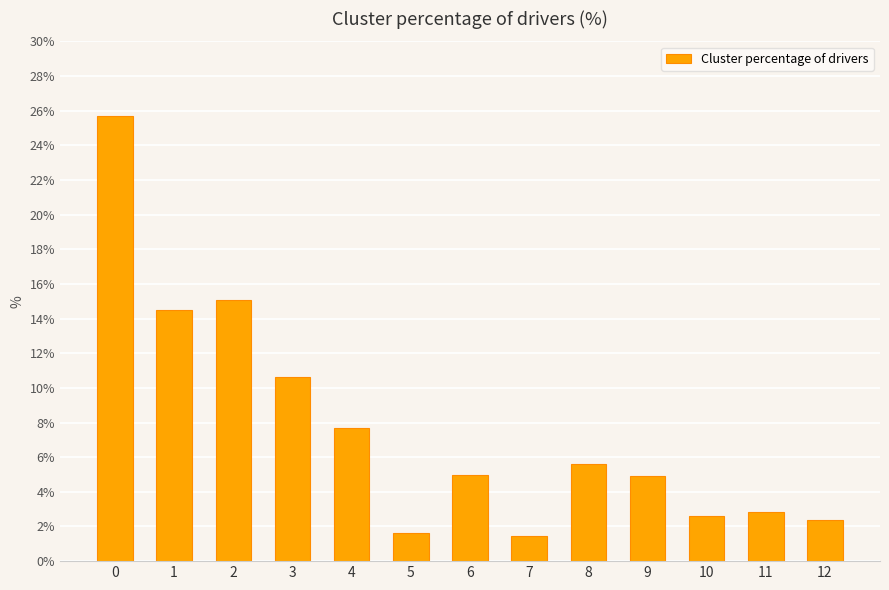

What is the difference between the second highest and minimum values?

13.6